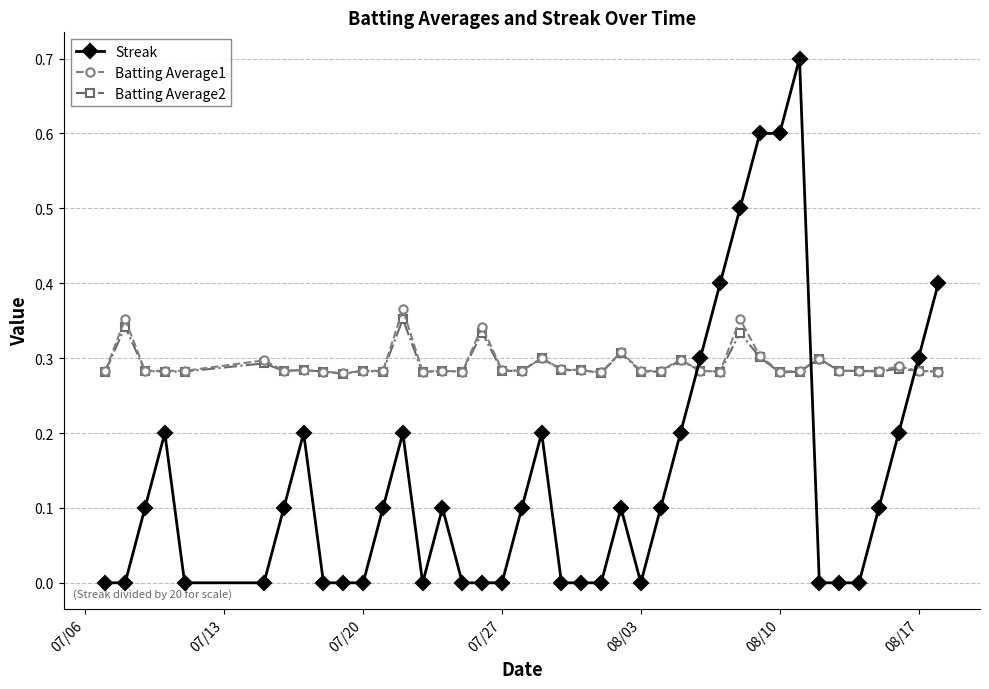

True or false: Batting Average1 has more than 2 interior local peaks.

True